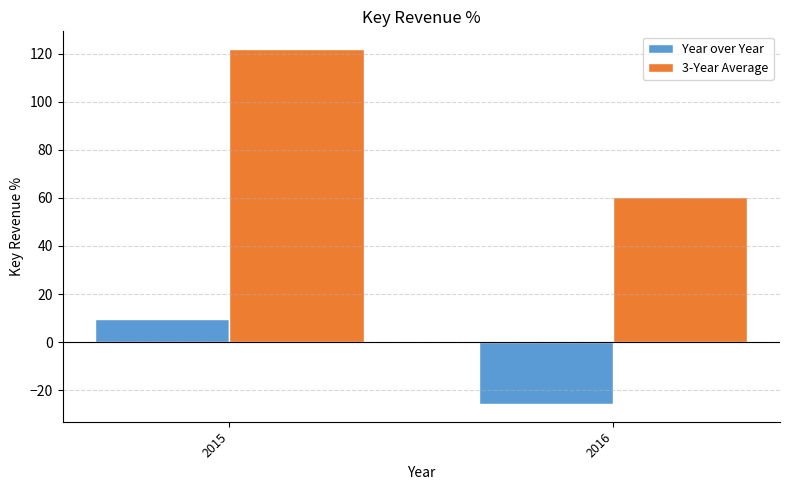

What is the sum of all Year over Year values?

-16.2